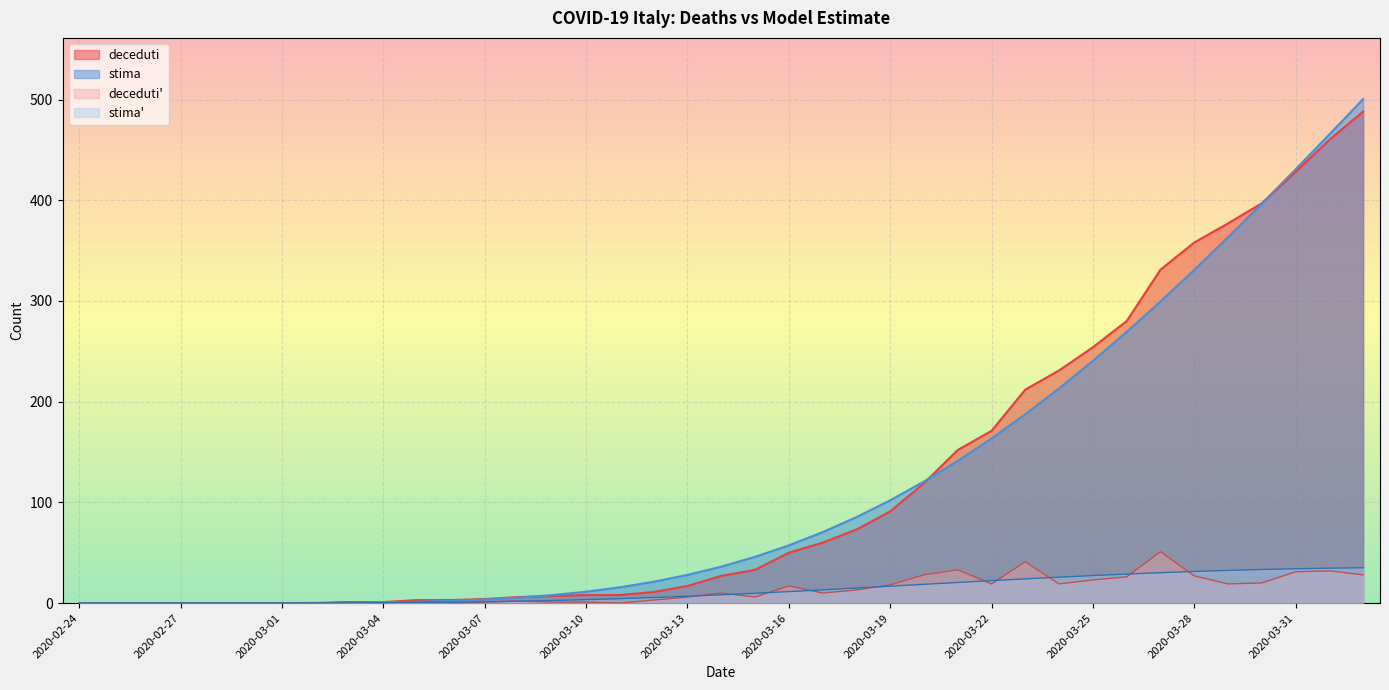

Which series has the largest range (max minus min)?

stima